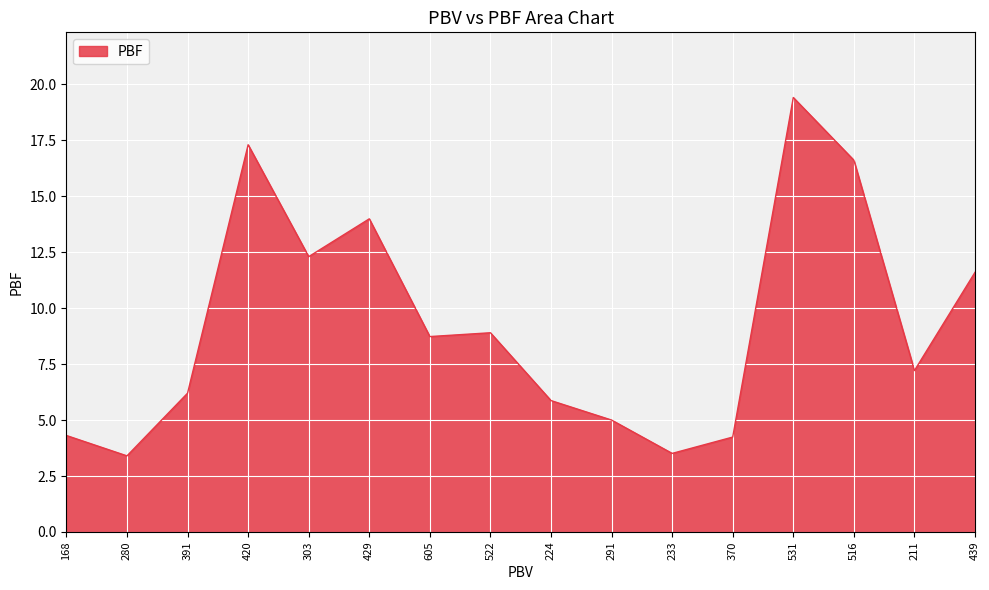

The chart shows a value of 5.0 at 291. True or false?

True